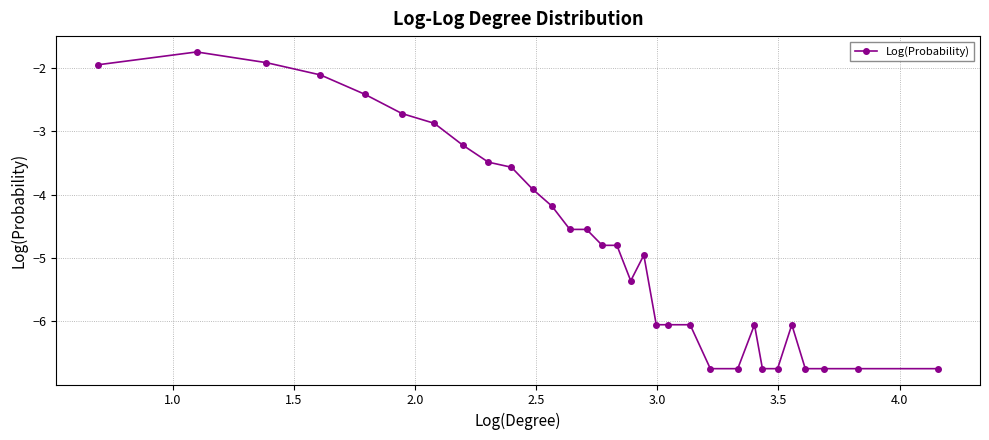

What is the smallest value displayed?

-6.7